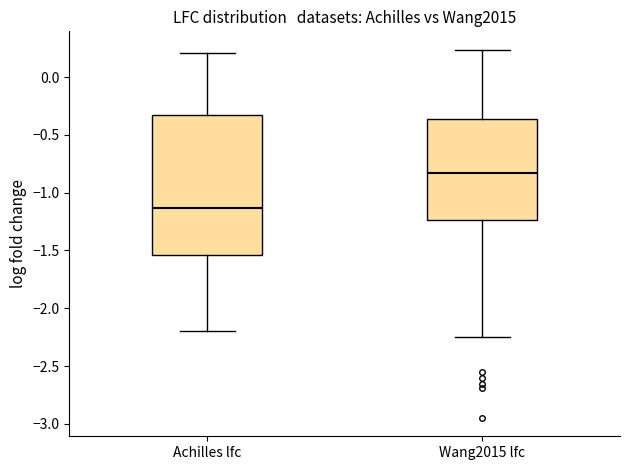

Reading left to right, transcribe this box plot: for each box, give where its median line is, the range the box spans, and where its two whiskers end, as read against the y-axis. The values are not printed on the chart, so give them approximately, as read against the axis.

Achilles lfc: median -1.15, box -1.55 to -0.35, whiskers -2.20 to 0.20
Wang2015 lfc: median -0.85, box -1.25 to -0.35, whiskers -2.25 to 0.25